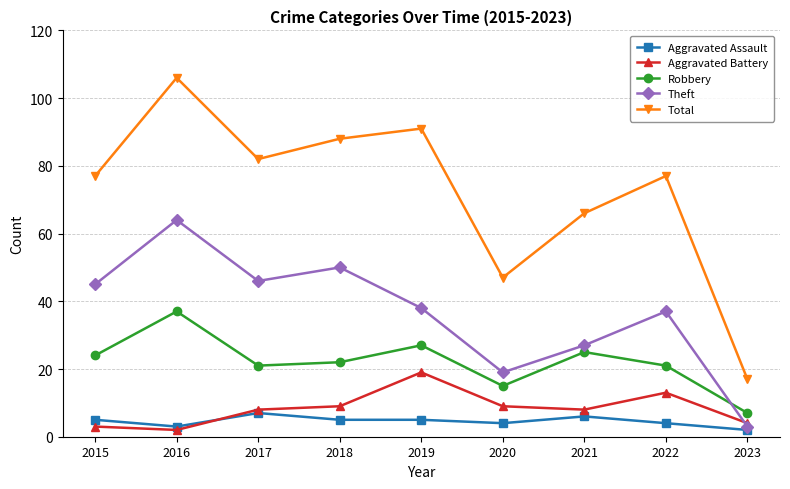

How many interior local valleys does the Robbery series have?

2